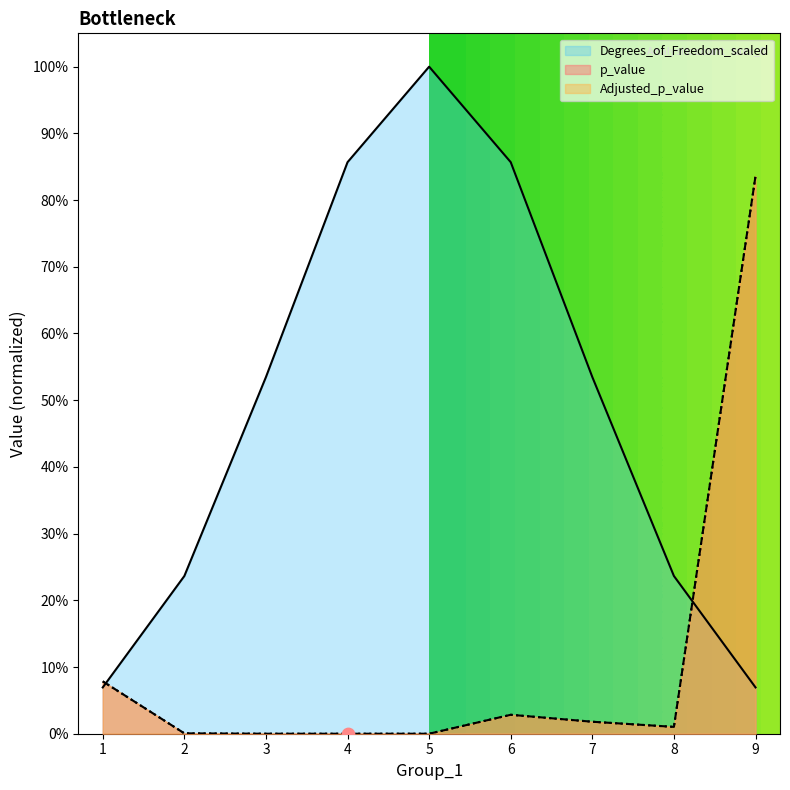

Which series has the largest total across all categories?

Degrees_of_Freedom_scaled